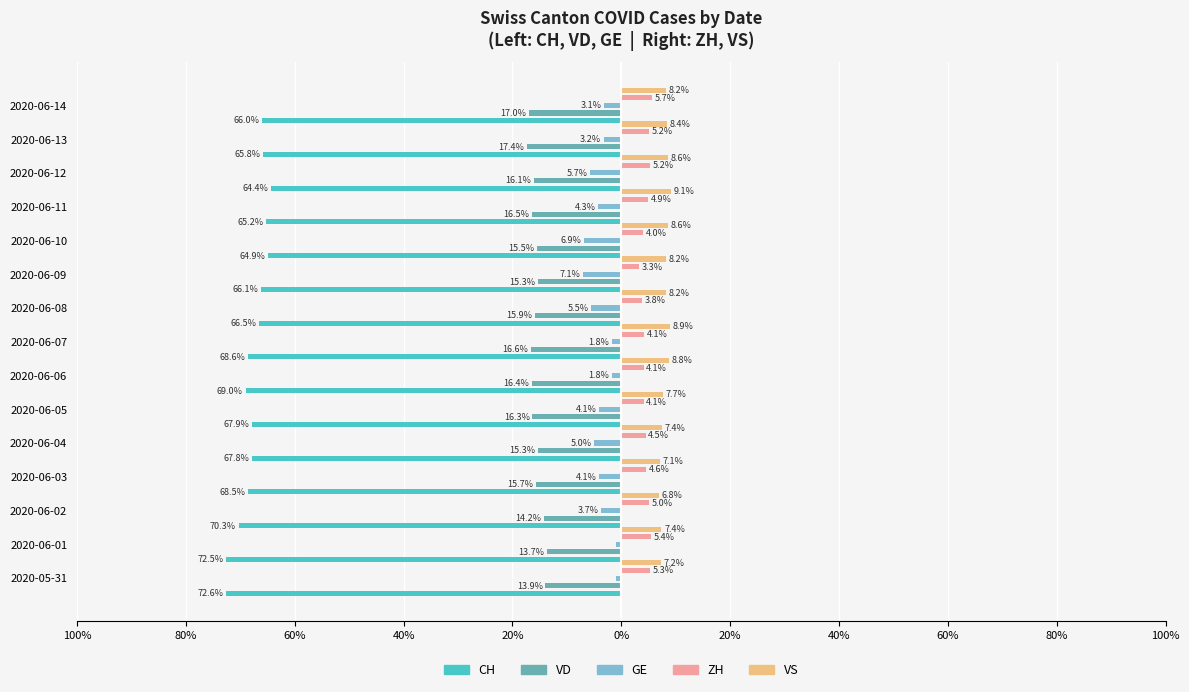

The value of CH at 2020-06-05 is -94.1. True or false?

False